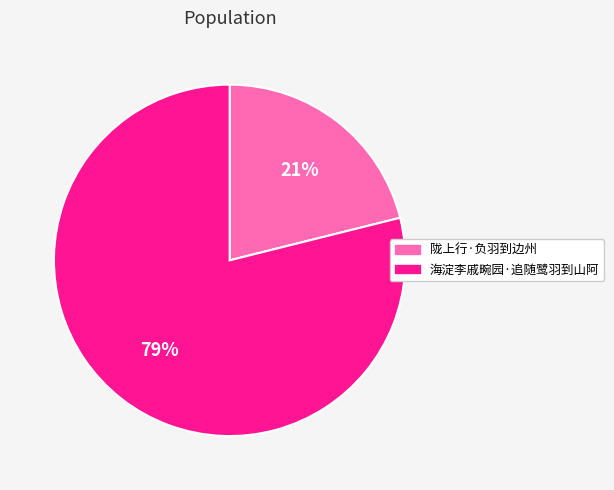

How many slices are in this pie chart?

2